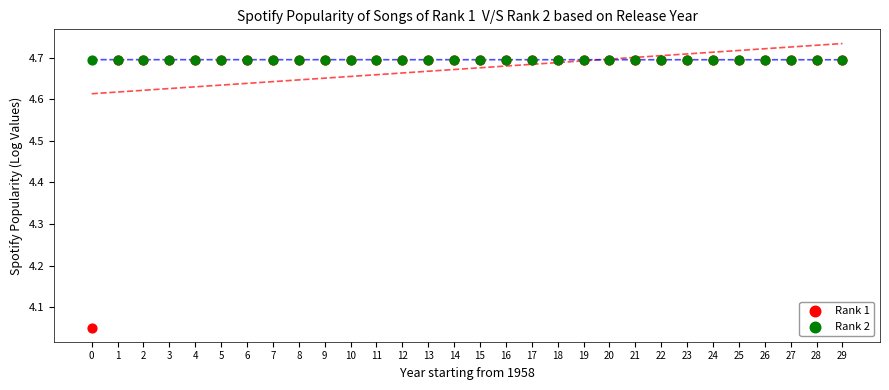

In the Rank 2 series, what Y value is closest to 4?

4.7